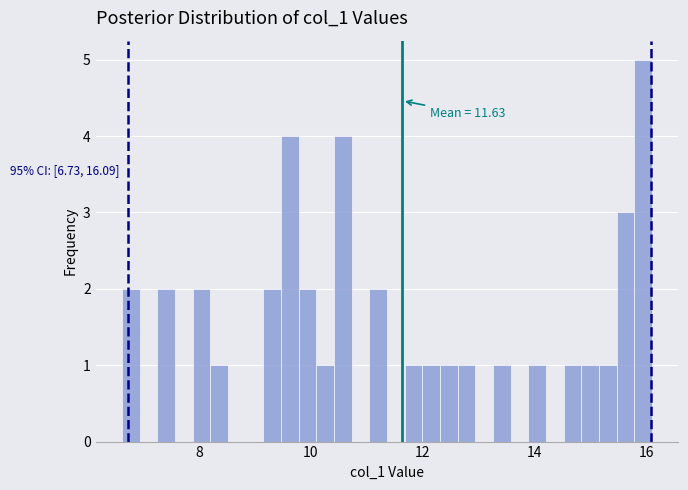

Read against the x-axis, roughly where is the centre of the tallest bar?

16.0